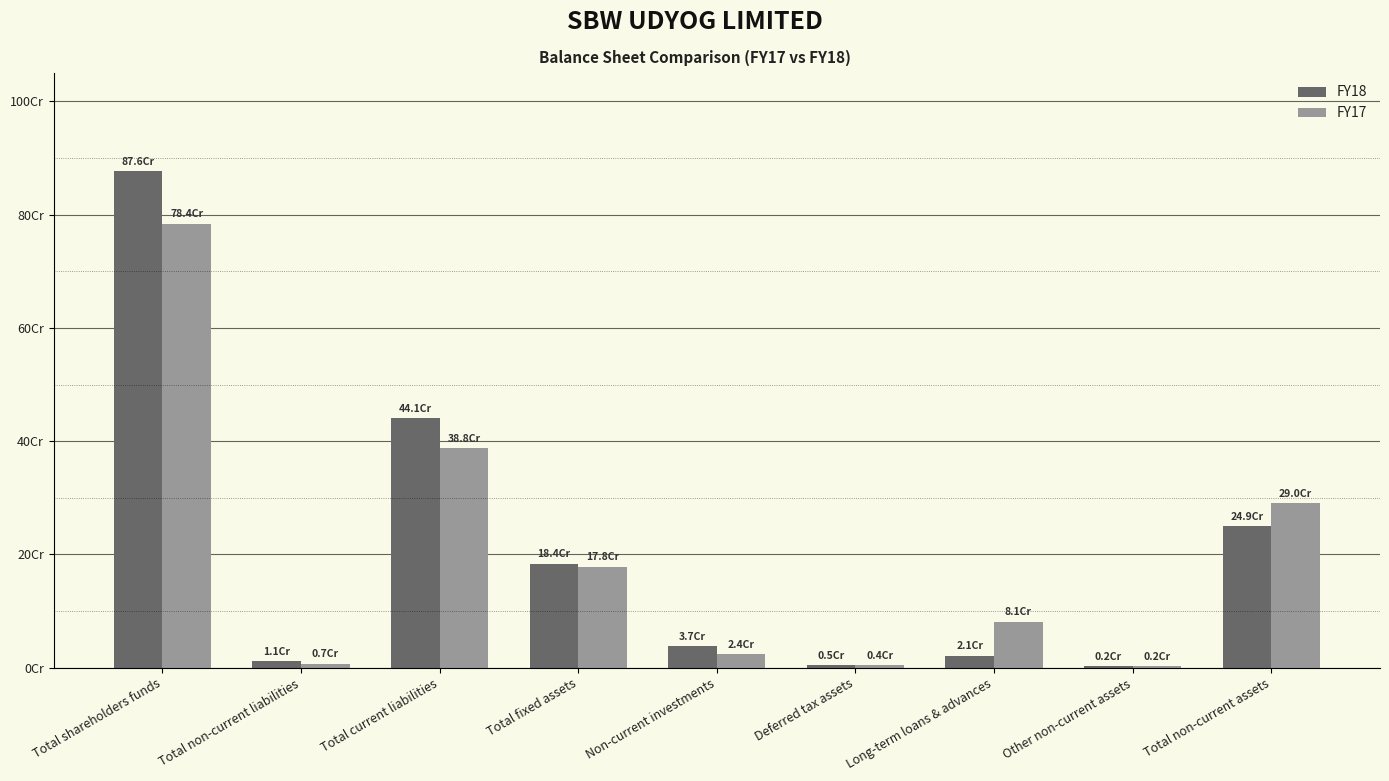

Does the chart contain stacked bars?

No